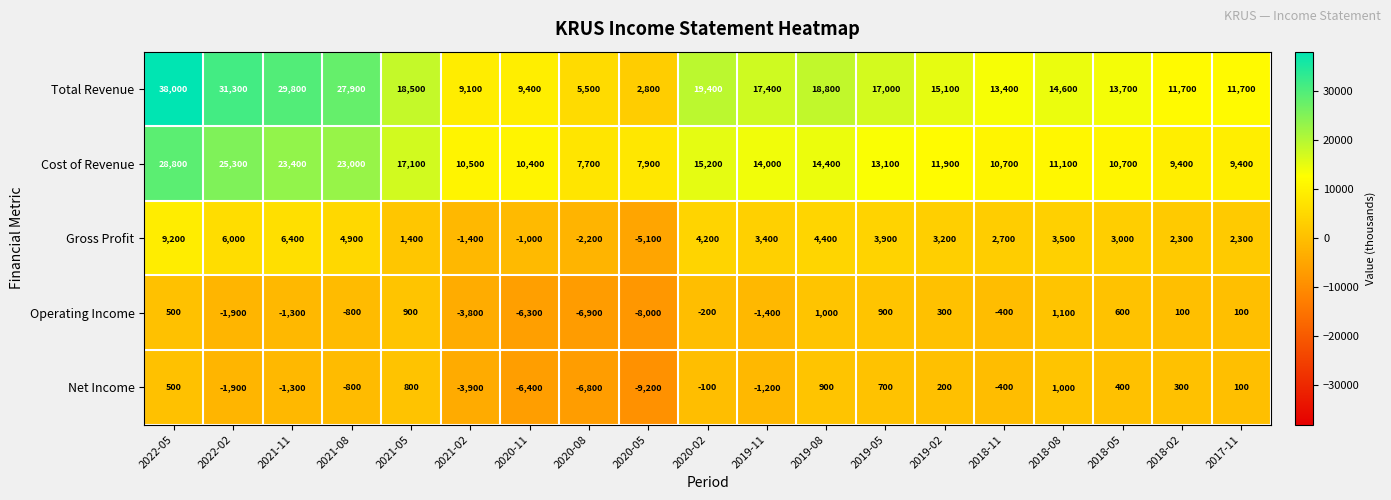

Rank the series at 2019-11 from highest to lowest value.

Total Revenue, Cost of Revenue, Gross Profit, Net Income, Operating Income